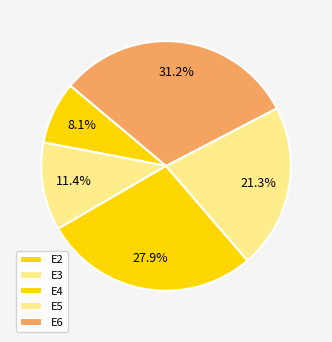

What is the total percentage of E4 and E3?

39.3%